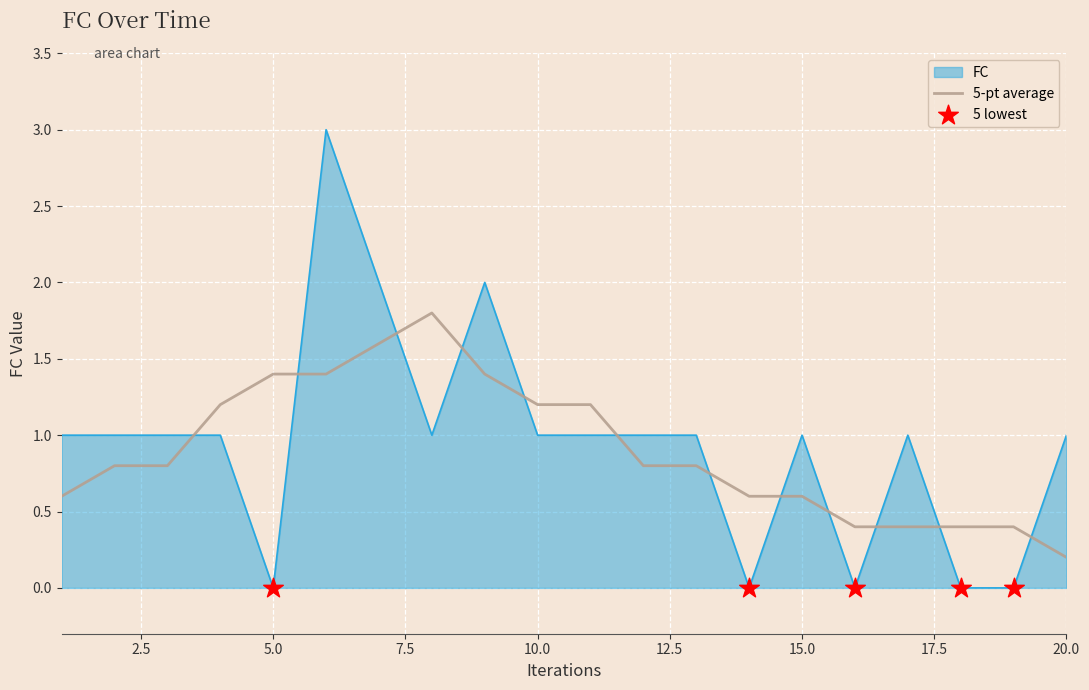

What is the maximum value for FC?

3.0